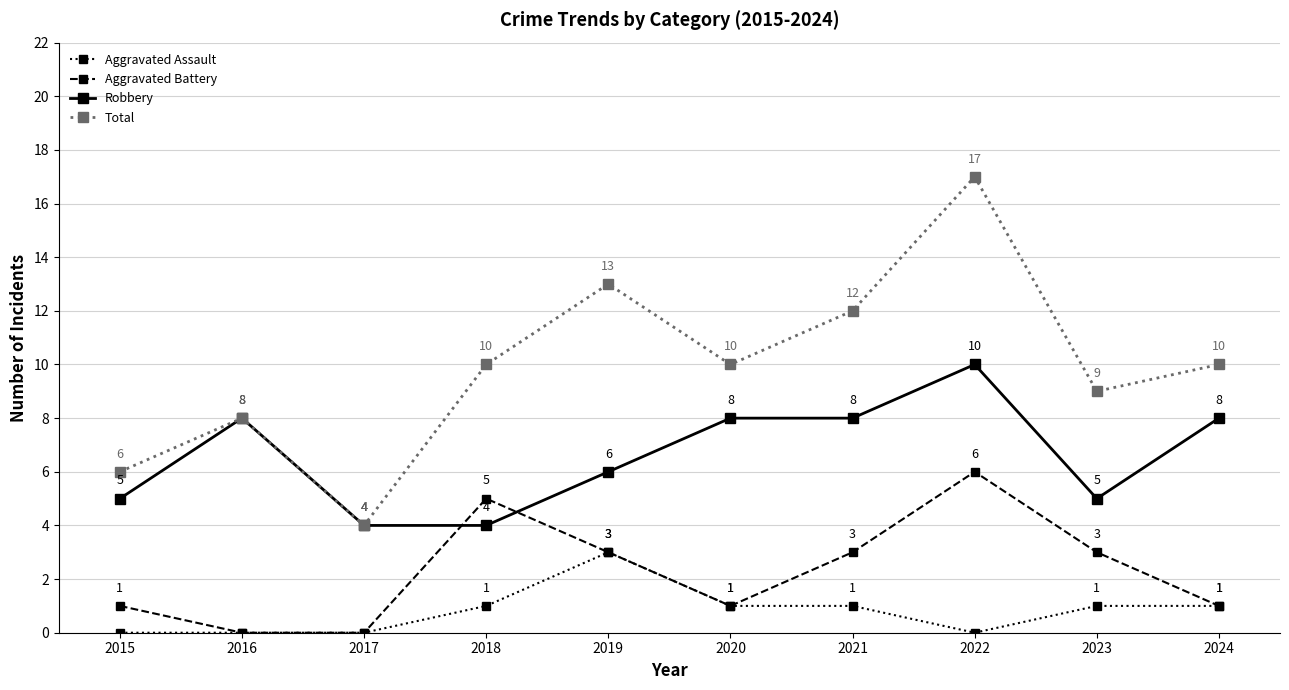

Is this an area chart (filled region under the line)?

No